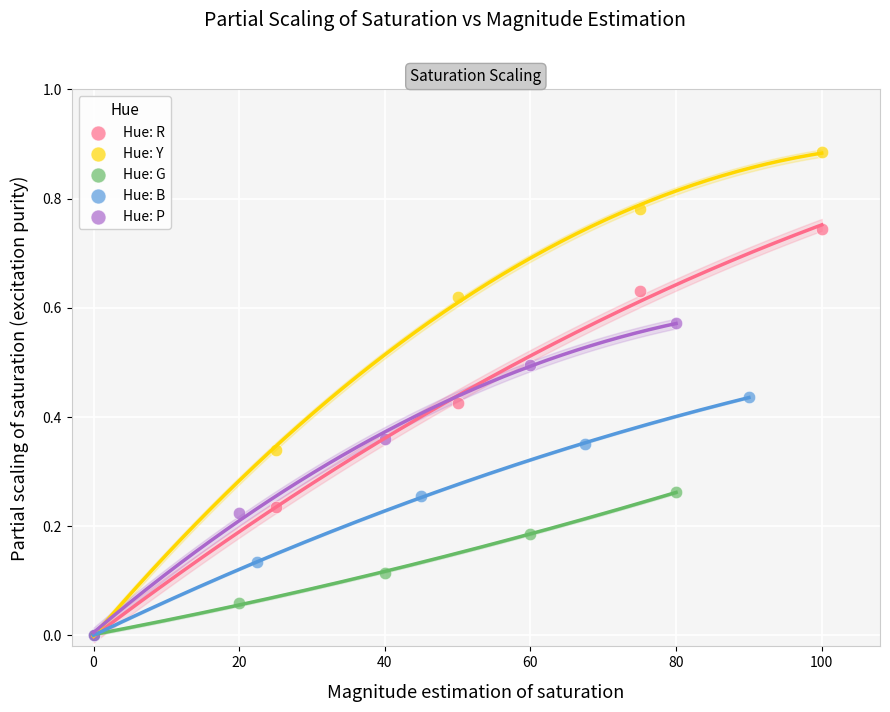

Which series contains the highest Y value?

Hue: Y